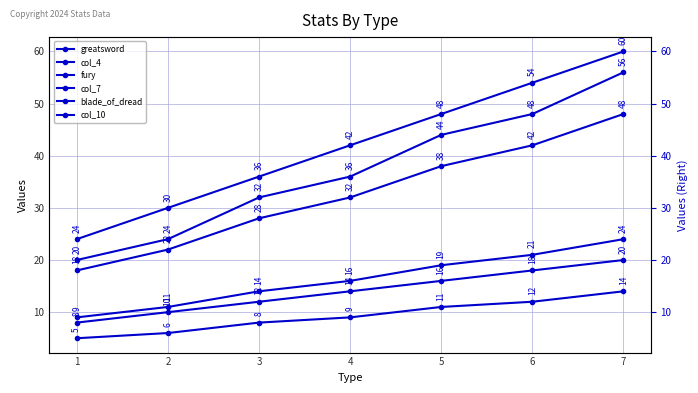

What is the average value of the greatsword series?

16